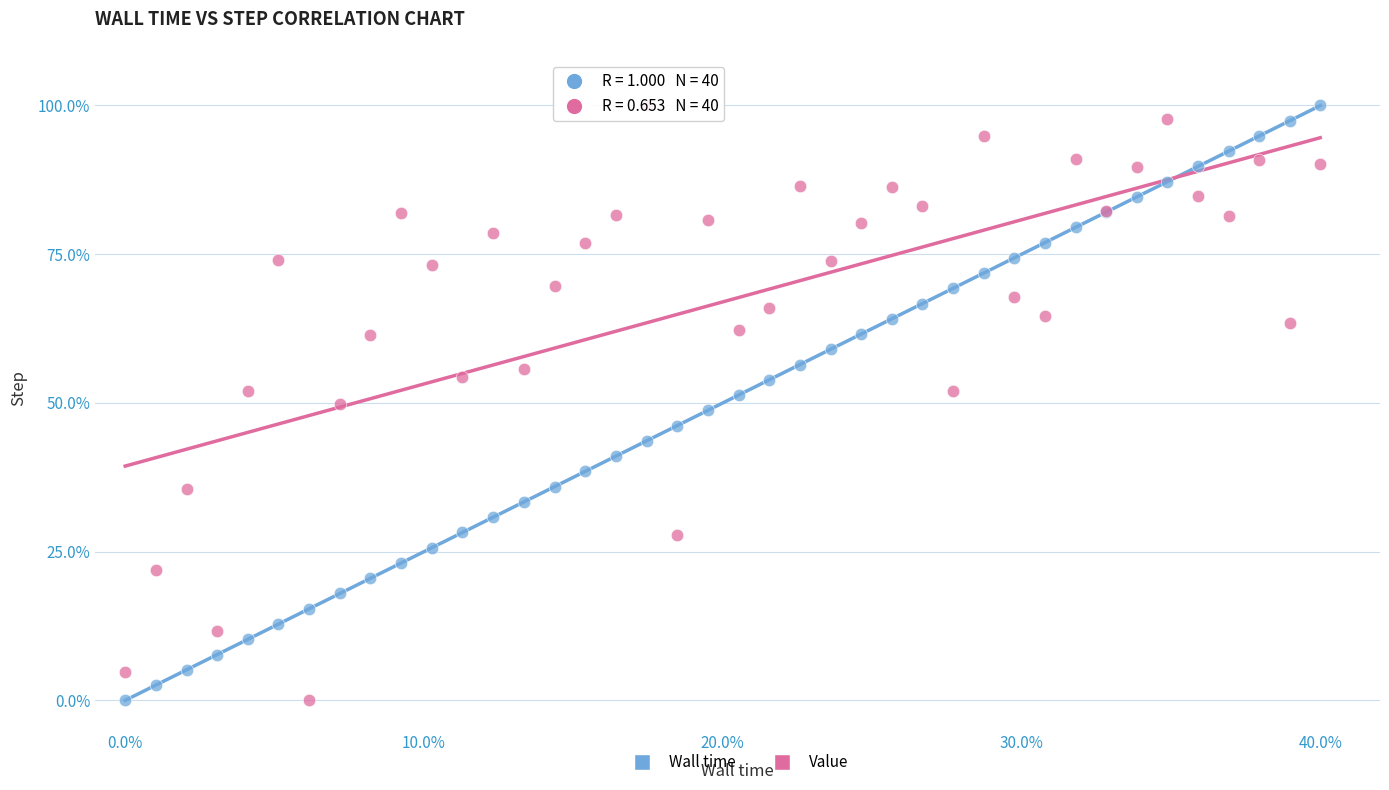

What are all the series names shown in the legend?

Wall time, Value